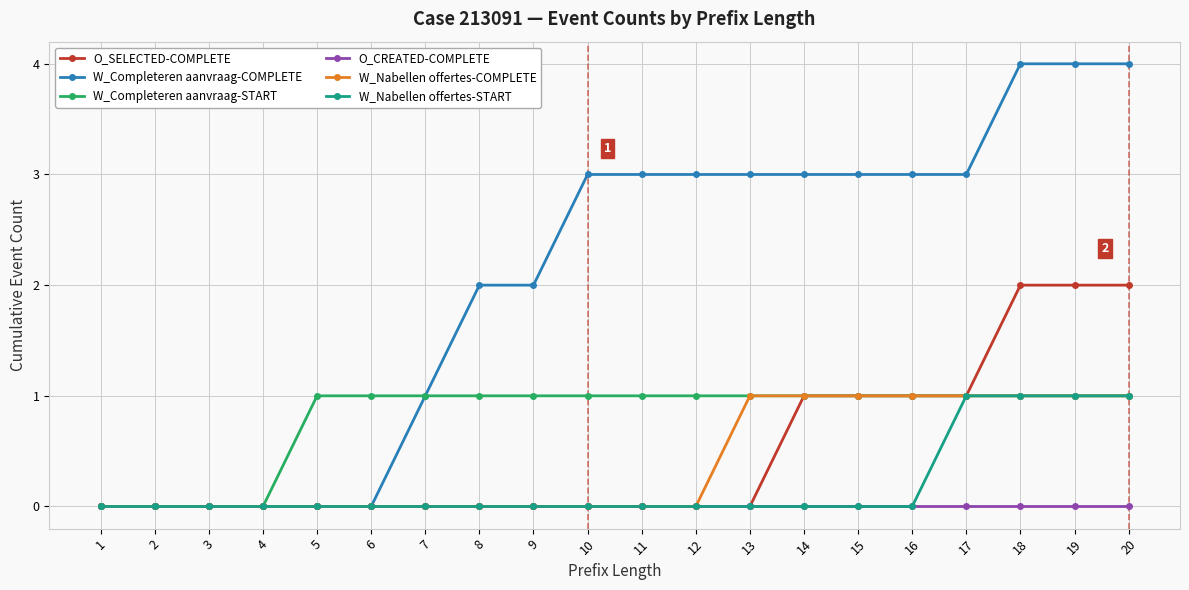

What is the maximum value shown in the chart?

4